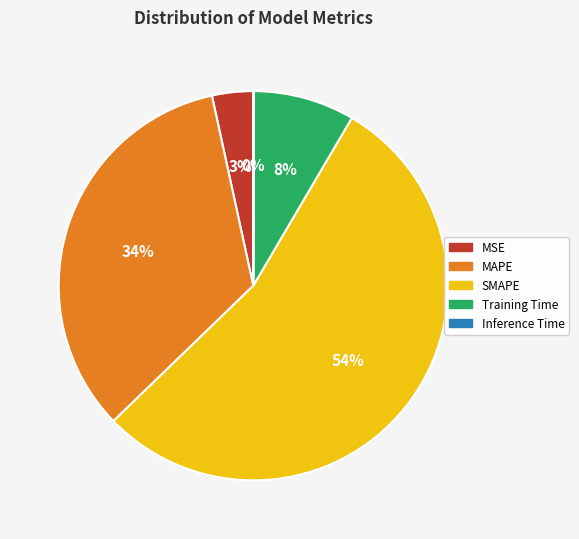

True or false: SMAPE accounts for 54% of the total.

True